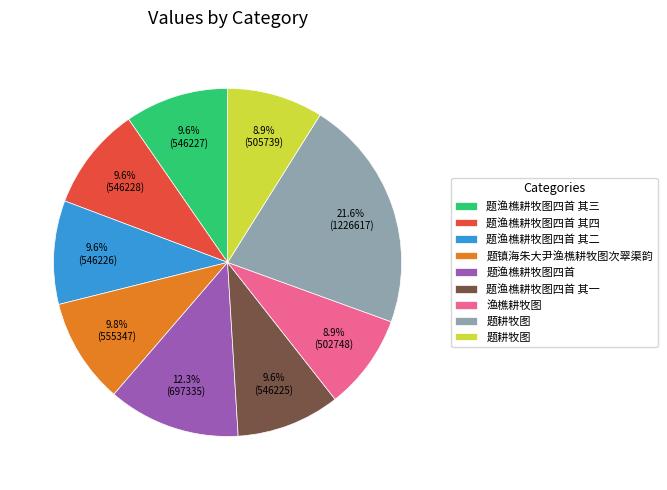

Is there any slice that represents more than half of the pie?

No